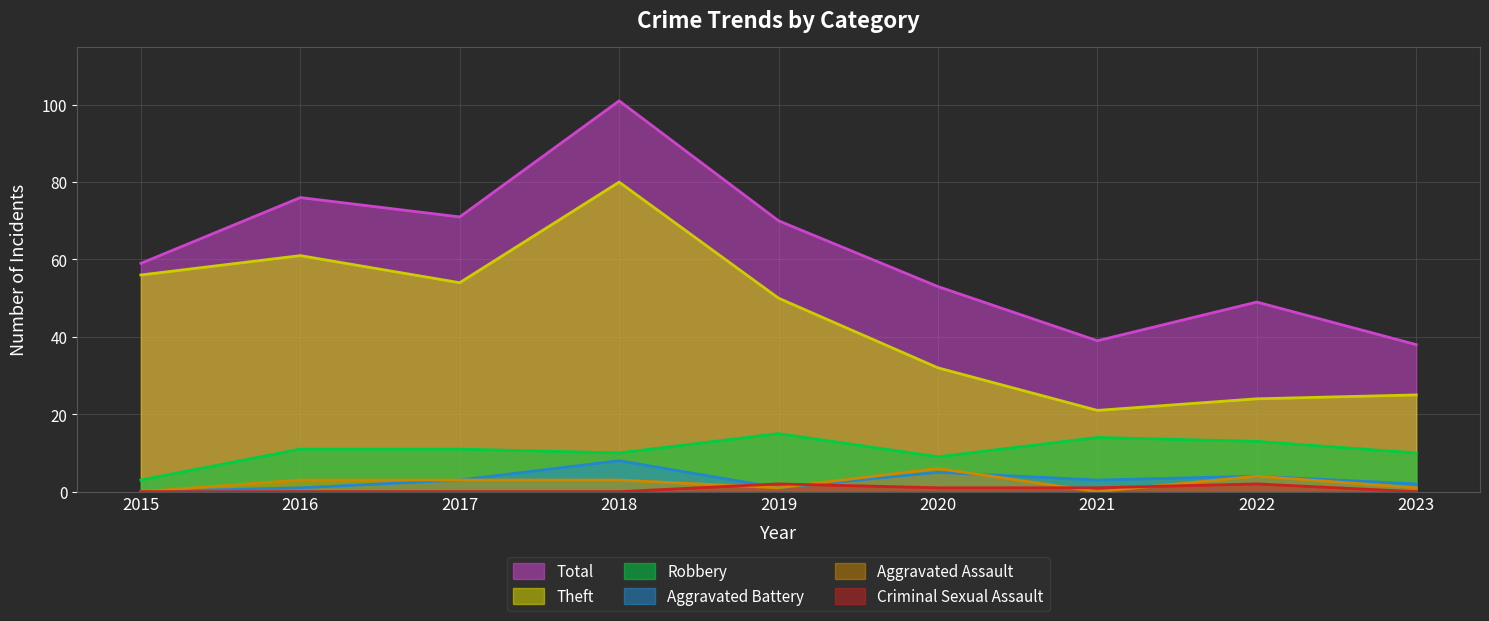

Reading left to right, list all the values displayed in this chart.

Robbery: 3	11	11	10	15	9	14	13	10
Theft: 56	61	54	80	50	32	21	24	25
Aggravated Assault: 0	3	3	3	1	6	0	4	1
Aggravated Battery: 0	1	3	8	1	5	3	4	2
Criminal Sexual Assault: 0	0	0	0	2	1	1	2	0
Total: 59	76	71	101	70	53	39	49	38